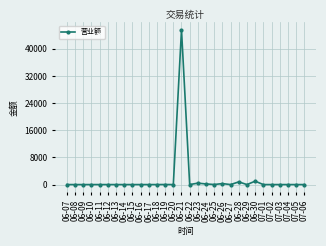

What is the sum of all values?

48300.5